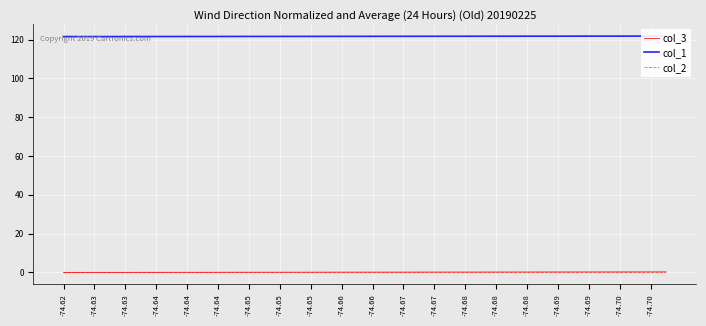

List the series in order of their peak value, lowest first.

col_2, col_3, col_1